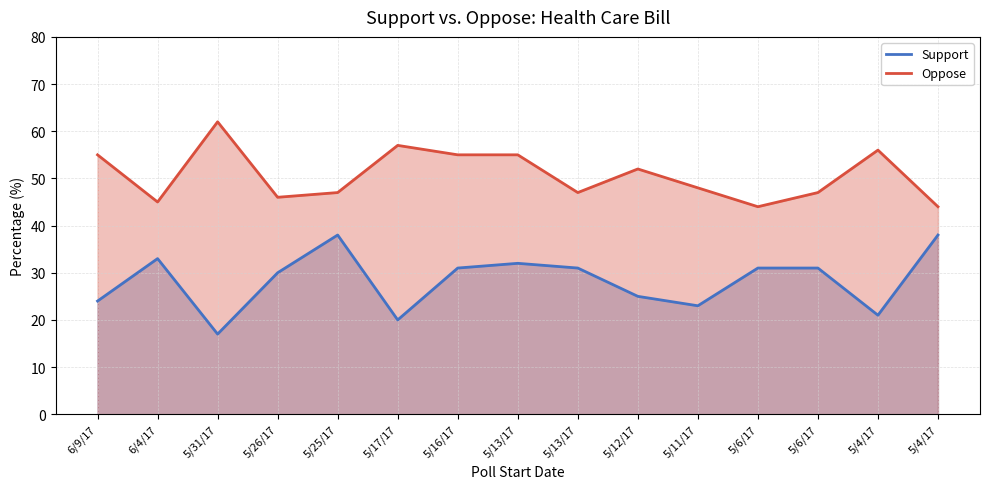

What is the difference between the maximum and minimum values in the Support series?

21